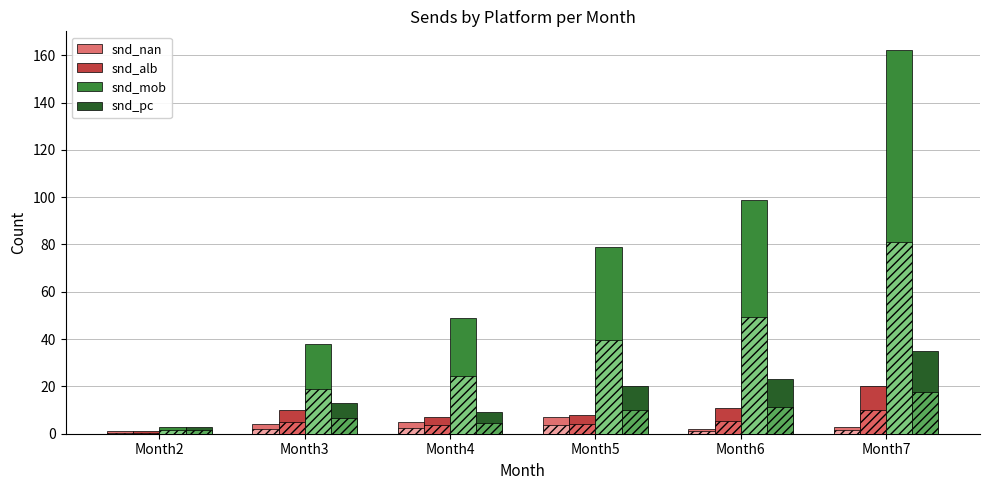

Which category has the highest value in the snd_pc series?

Month7